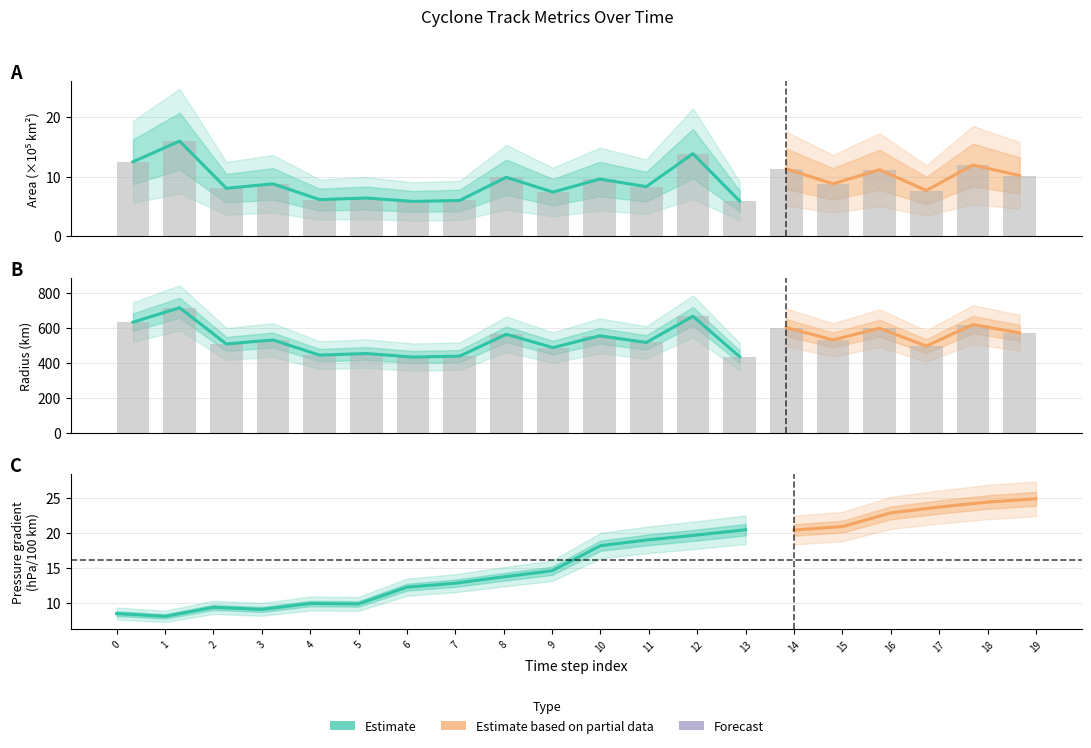

How many groups of bars are there?

20